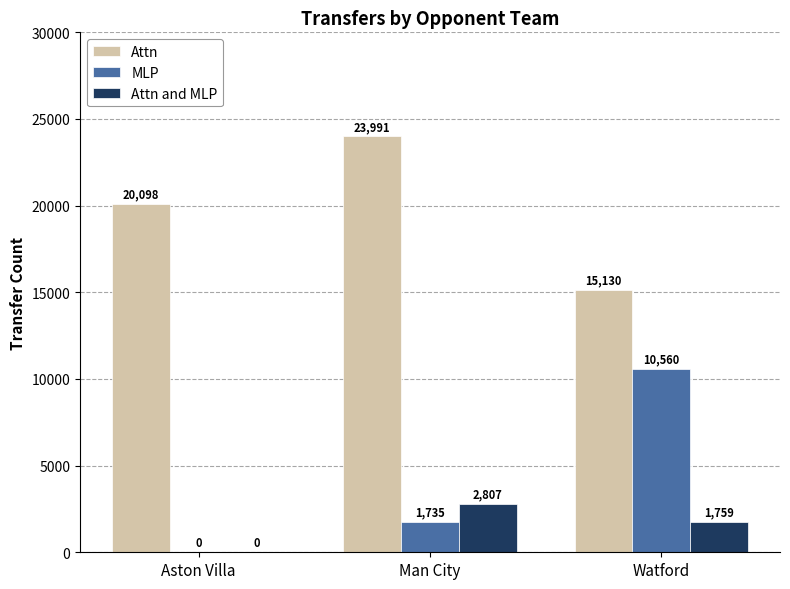

True or false: Attn and MLP has a value of 818 at Watford.

False